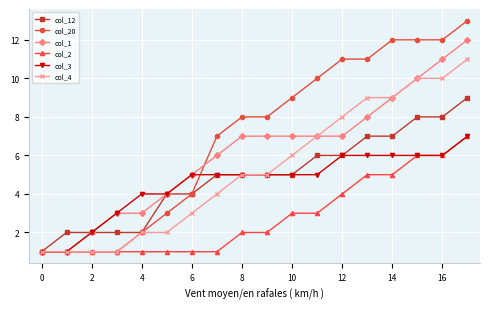

Which series has the largest range (max minus min)?

col_20